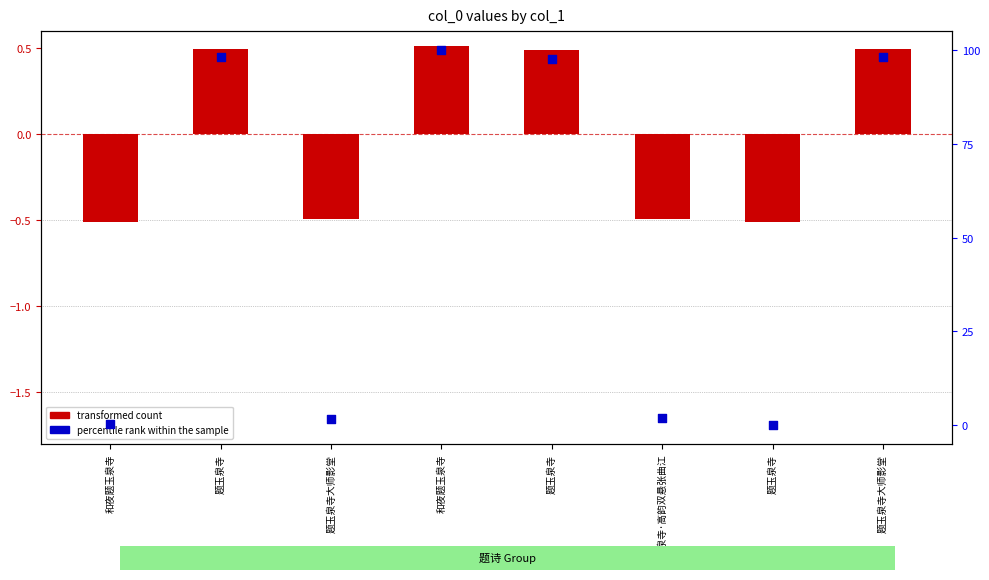

Is the value of transformed count at 和夜题玉泉寺 greater than the value of percentile rank within the sample at 题玉泉寺?

No